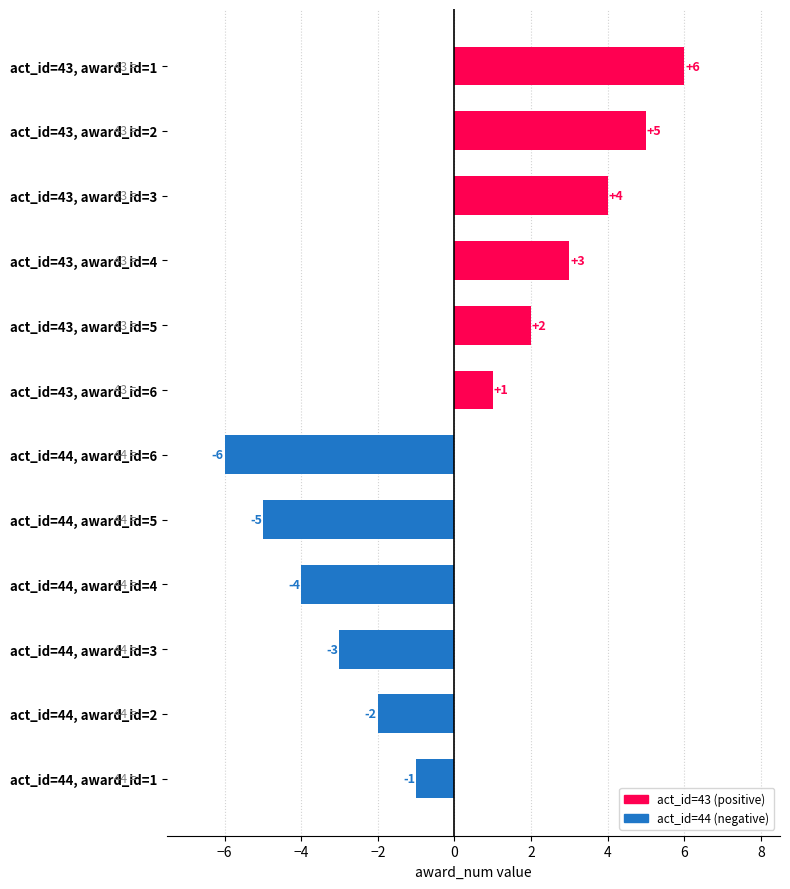

What is the change in value from act_id=43, award_id=3 to act_id=44, award_id=2?

-6